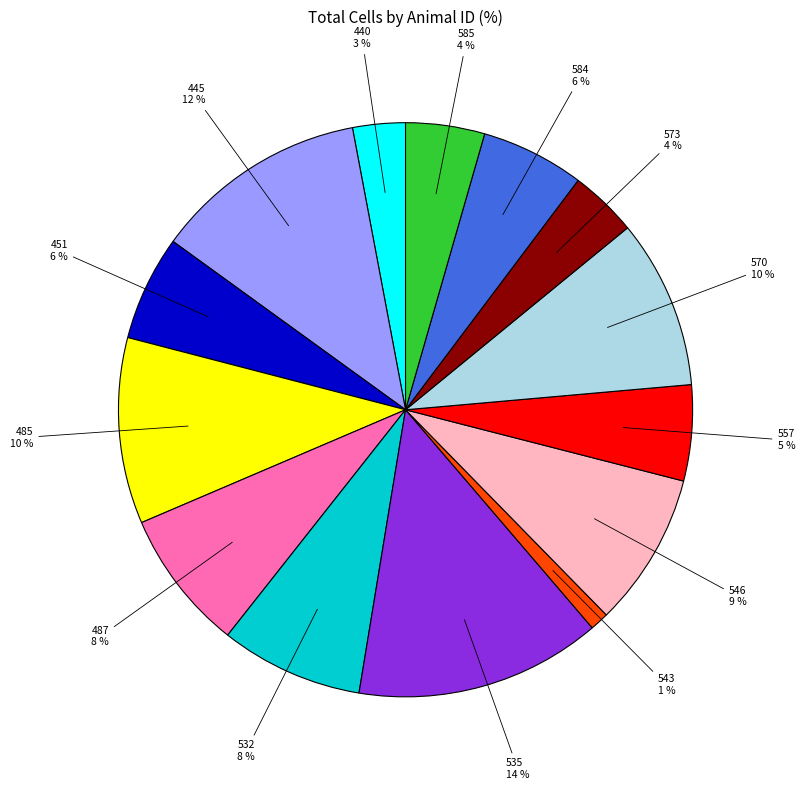

Do 451 and 532 together represent more than half of the pie?

No